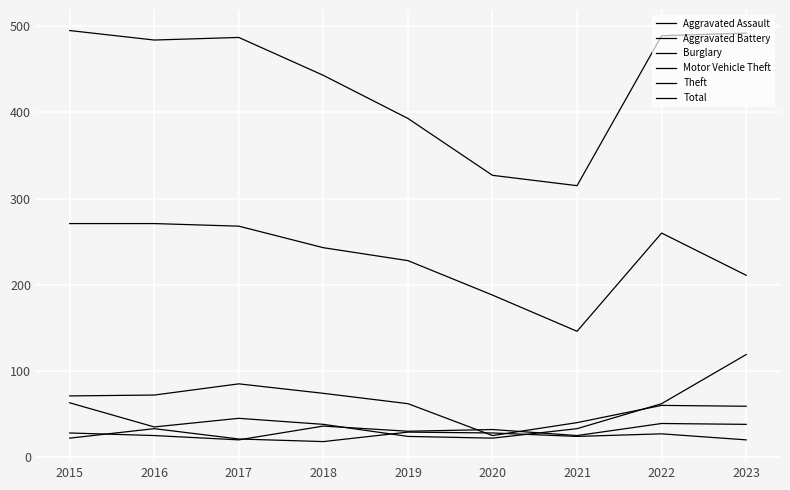

How many lines are shown in the chart?

6